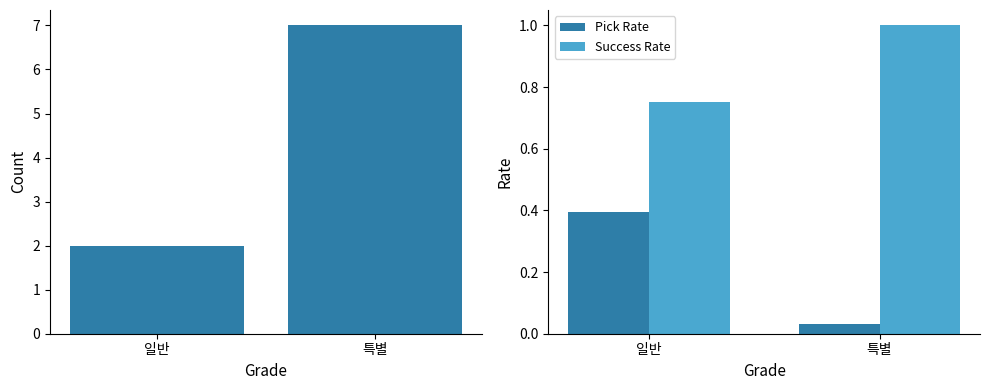

What is the maximum value for Count?

7.0